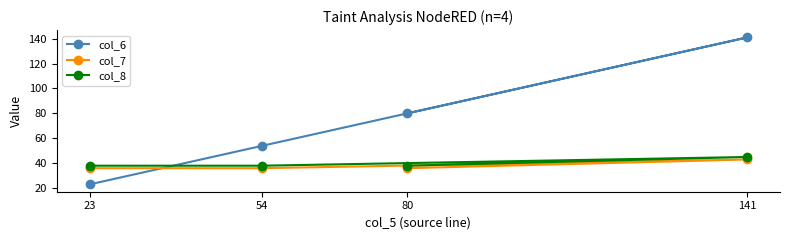

What is the difference between the maximum and second lowest values in the col_8 series?

7